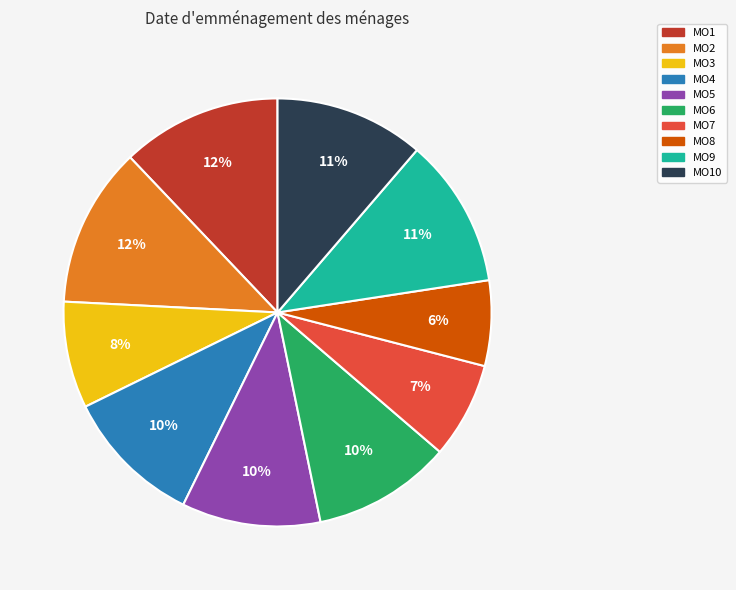

Count the number of slices in the pie.

10